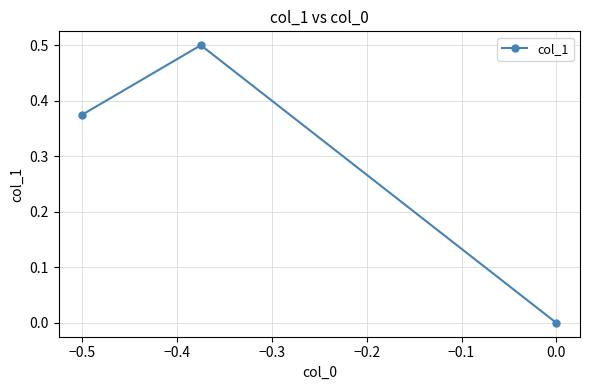

What is the maximum value shown in the chart?

0.5